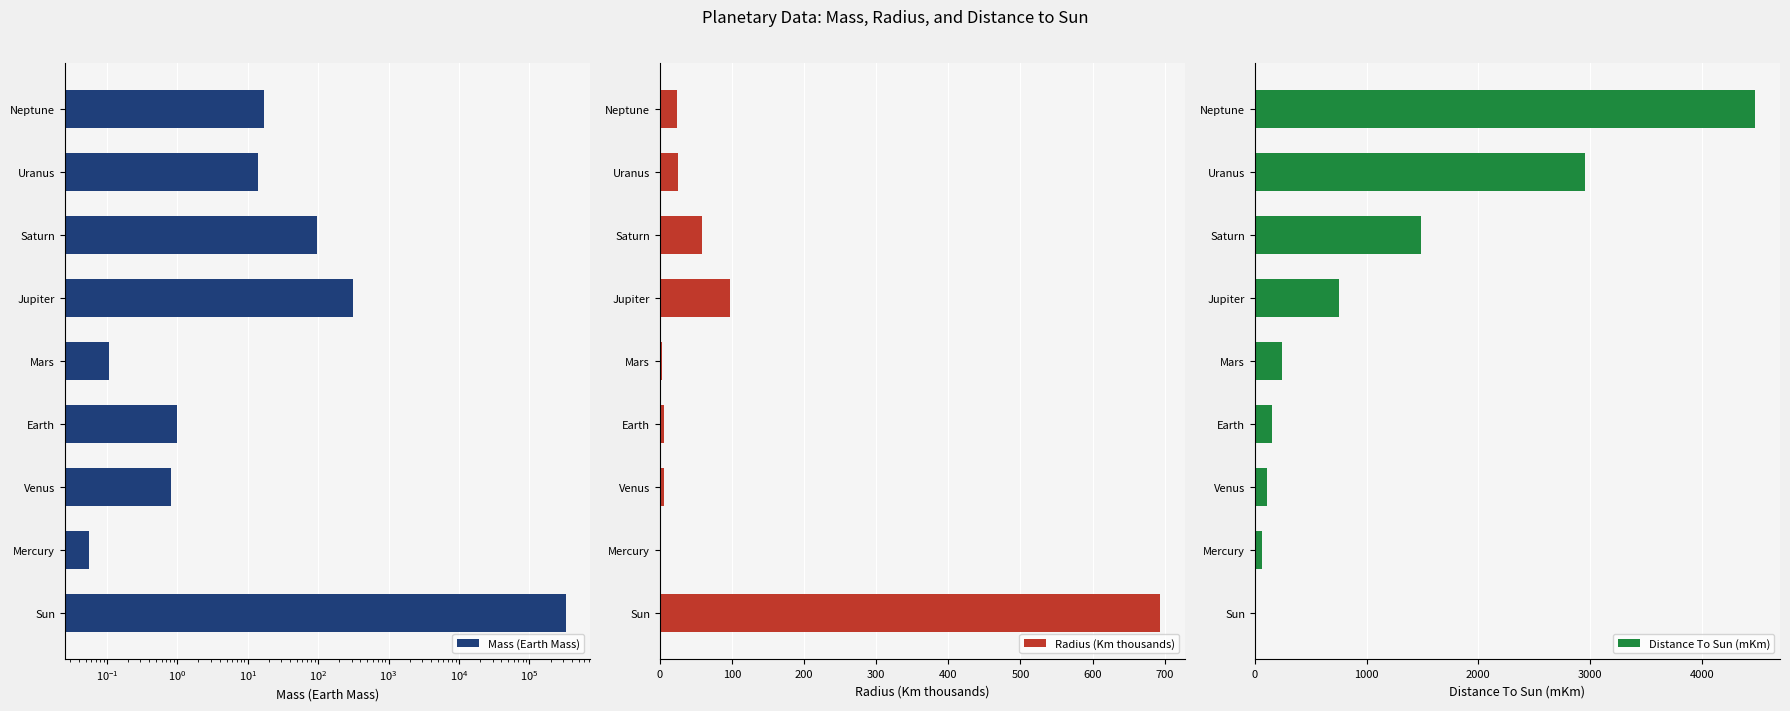

Which series has the largest total across all categories?

Mass (Earth Mass)